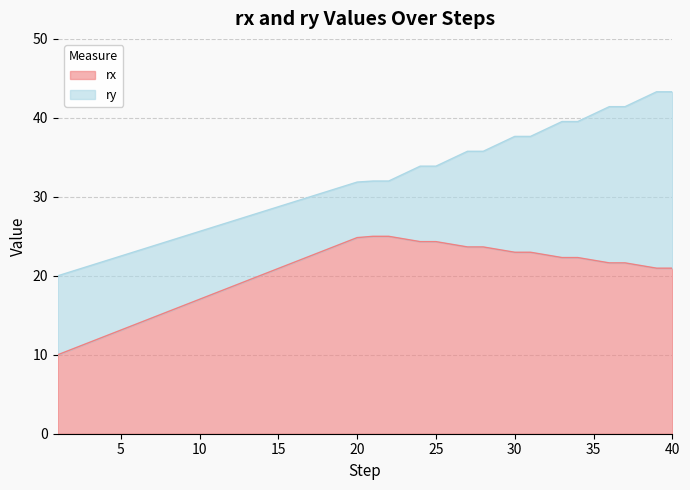

The ry series shows 54.6 at 36. True or false?

False